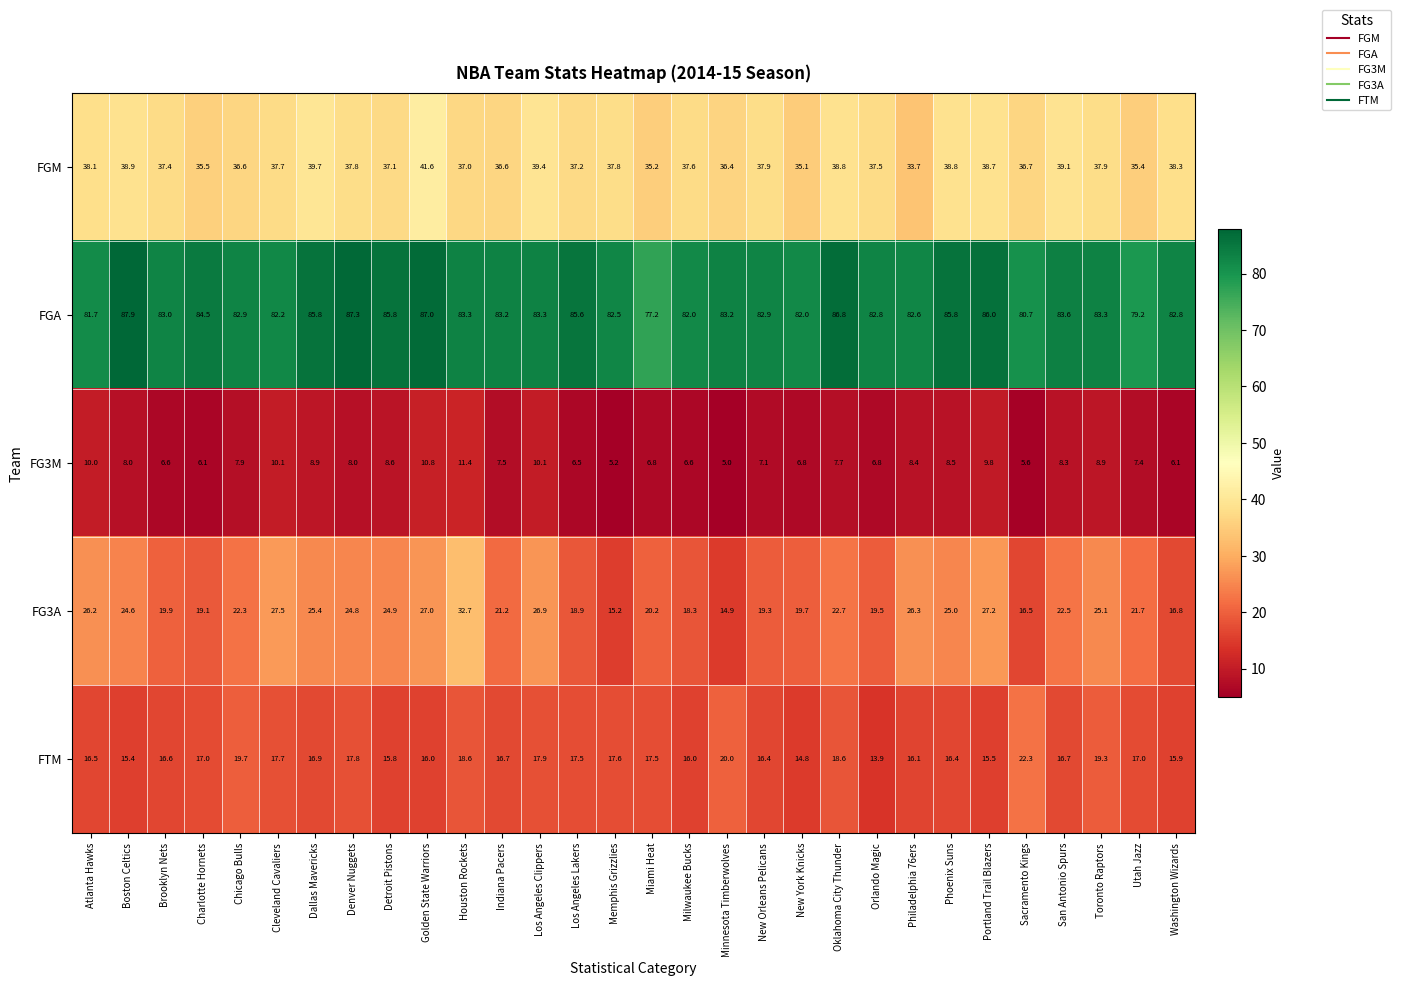

The FG3M series shows 2.7 at Atlanta Hawks. True or false?

False